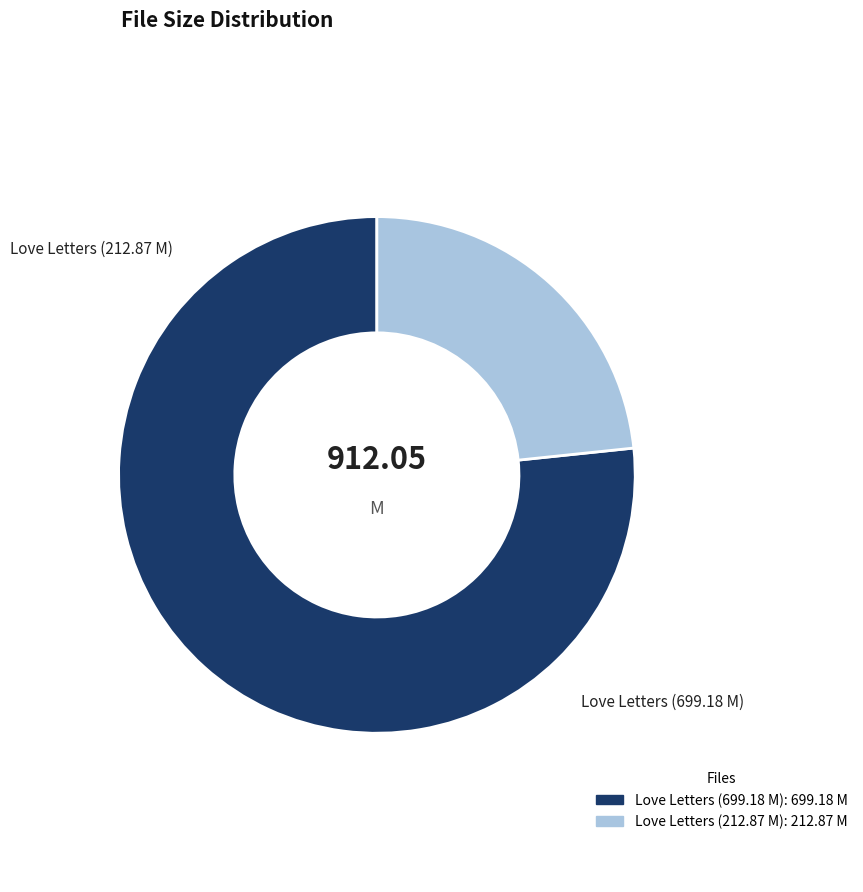

To the nearest percent, what is the difference between the largest and smallest slice percentages?

53%